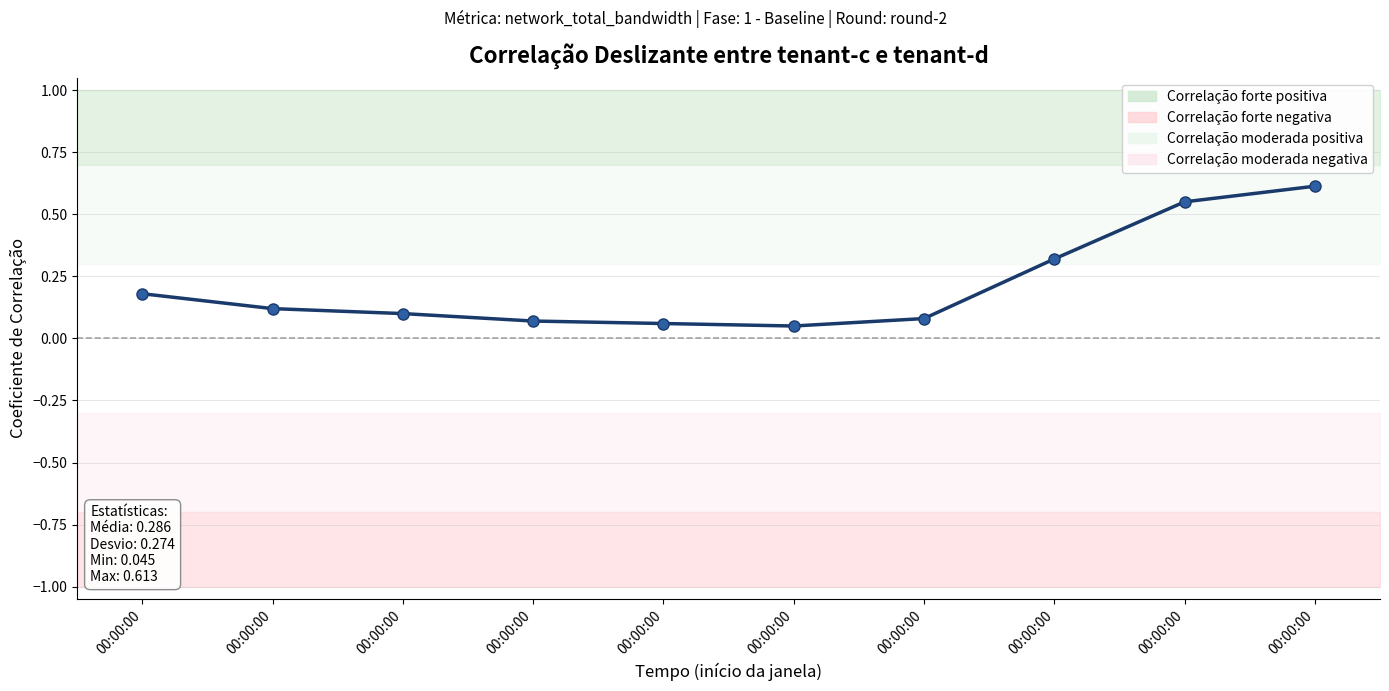

How many categories are shown in the chart?

10